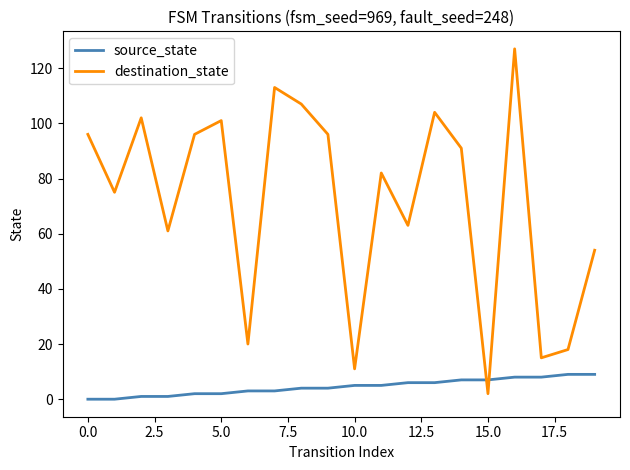

Which series ends up on top after the final intersection of destination_state and source_state?

destination_state